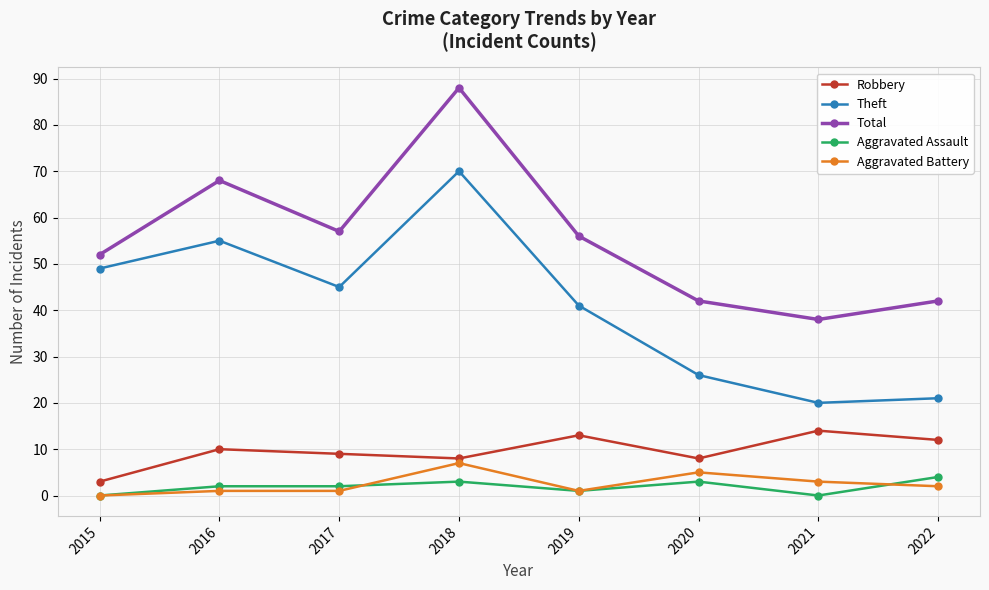

Rank the series by their maximum value, from lowest to highest.

Aggravated Assault, Aggravated Battery, Robbery, Theft, Total